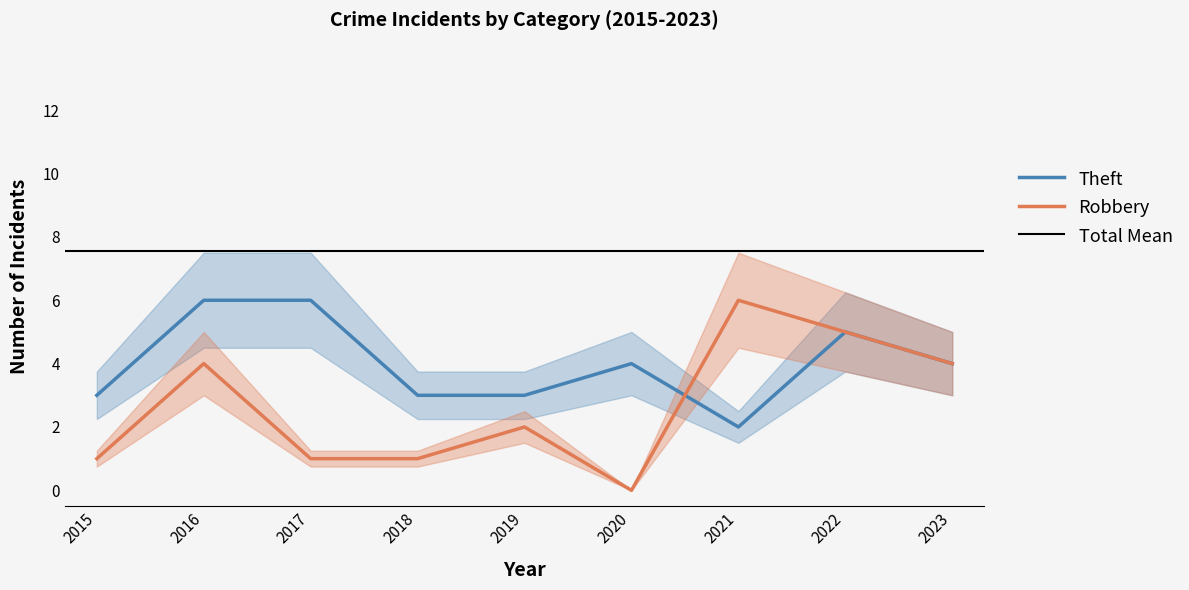

List the series in order of their peak value, highest first.

Robbery, Theft